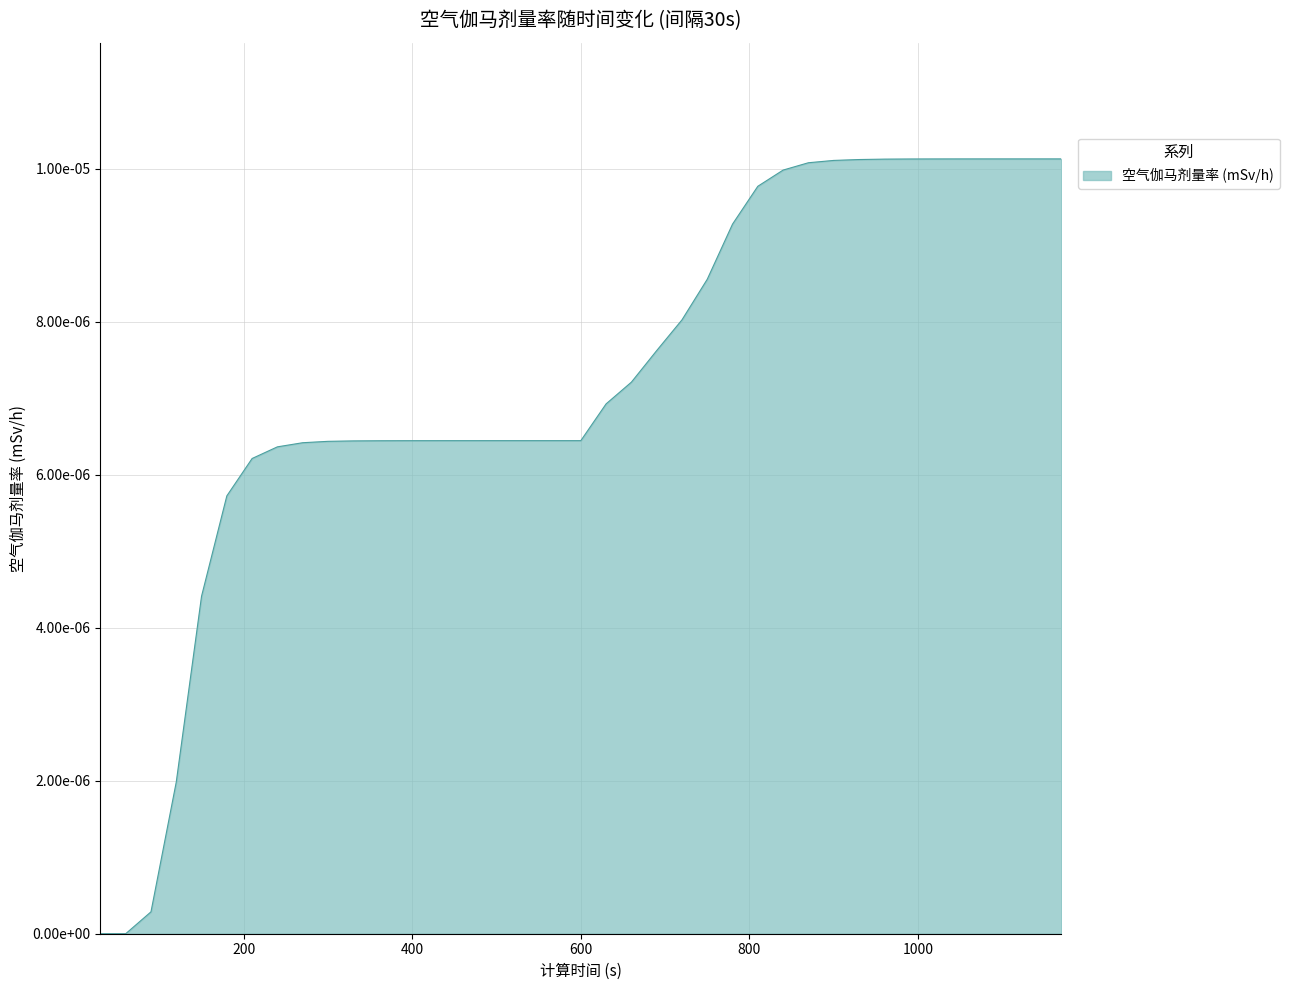

Is this an area chart (filled region under the line)?

Yes